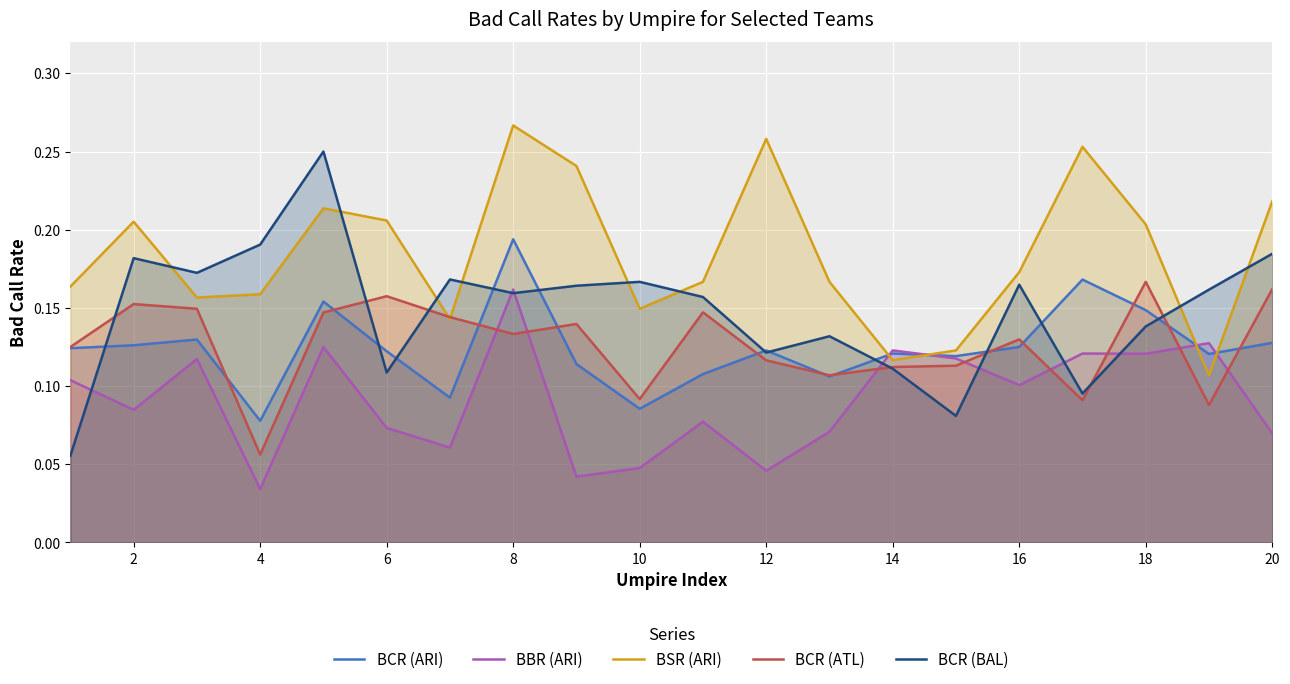

Rank the series by their maximum value, from highest to lowest.

BSR (ARI), BCR (BAL), BCR (ARI), BCR (ATL), BBR (ARI)